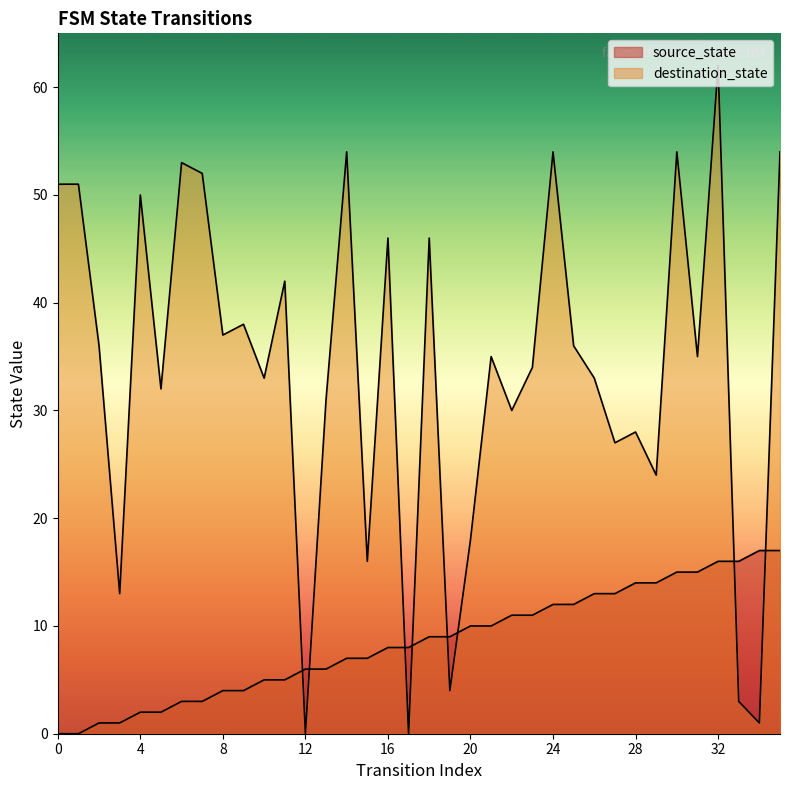

Which series has the widest spread of values?

destination_state